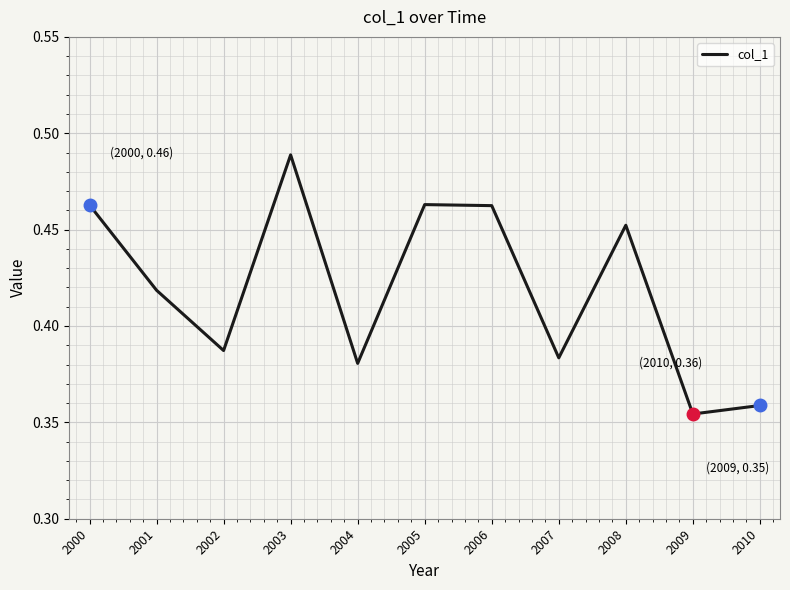

Is it true that the value at 2009 is 0.2?

False